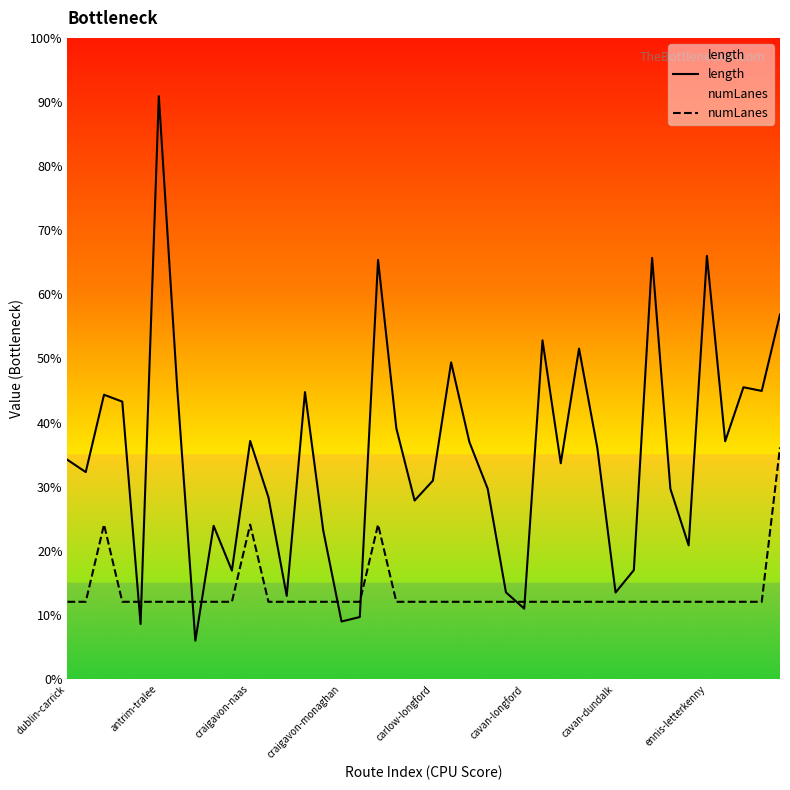

The value of numLanes at 16 is 757.8. True or false?

False